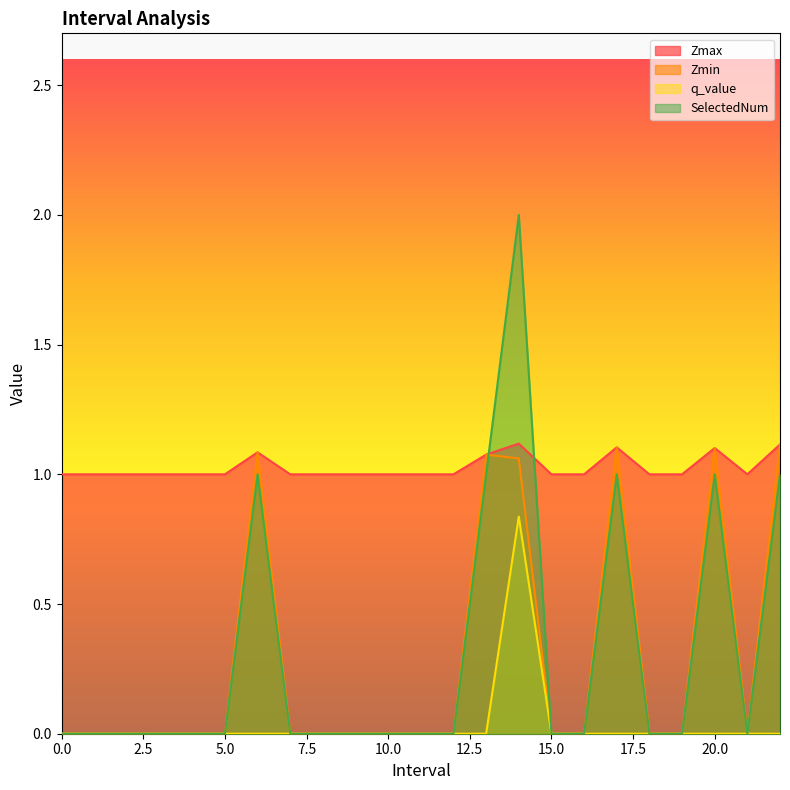

True or false: q_value has a value of 0.0 at 2.

True